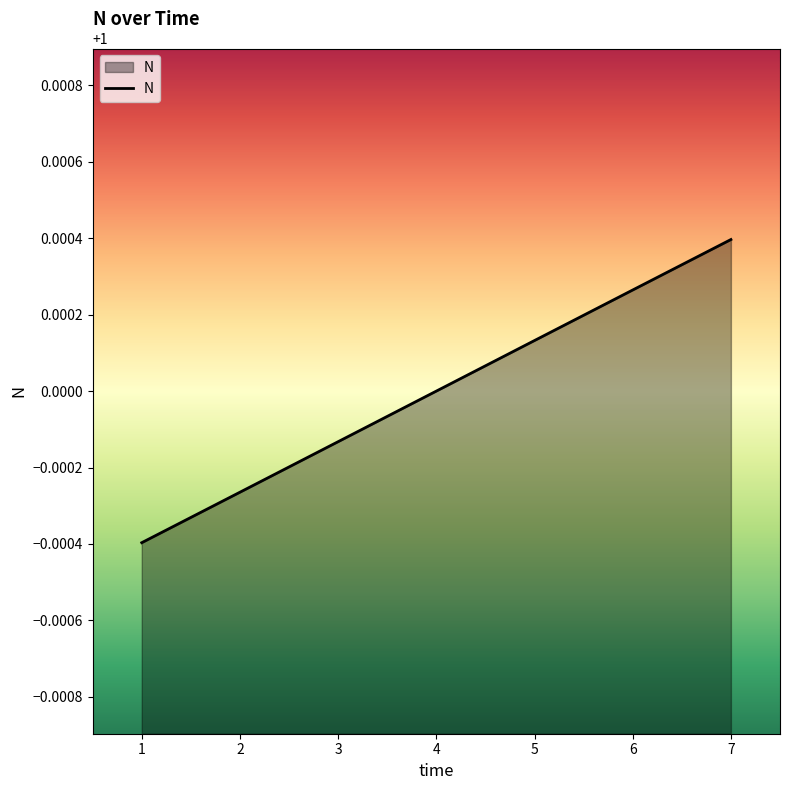

Does the chart display data point markers on the line(s)?

No